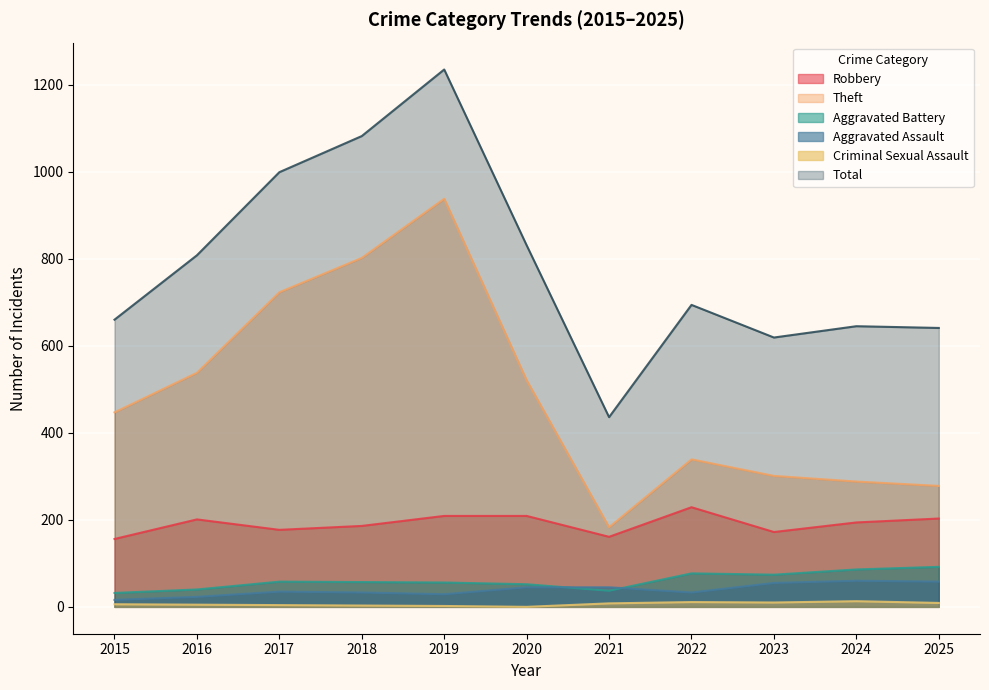

How many series are shown in this chart?

6